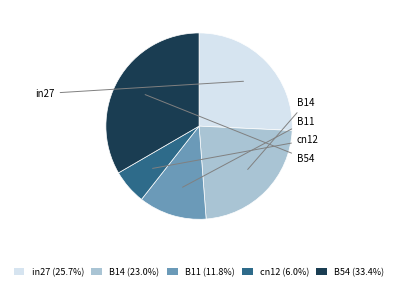

Does B14 (23.0%) represent more than half of the total?

No